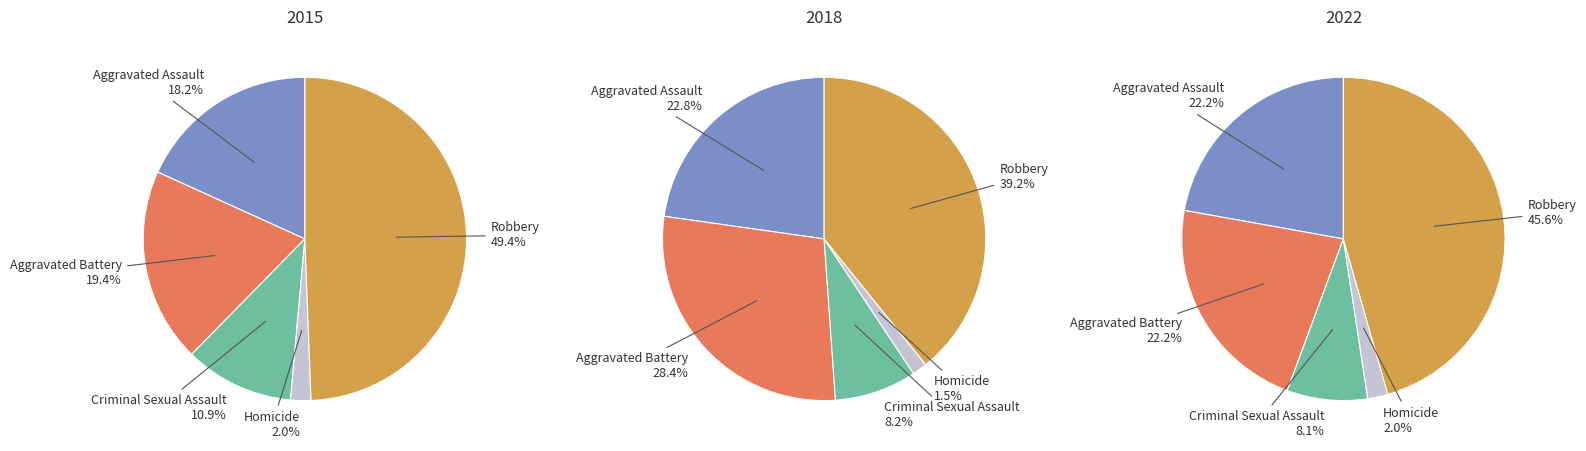

What is the total percentage of Aggravated Battery and Aggravated Assault?

37.7%